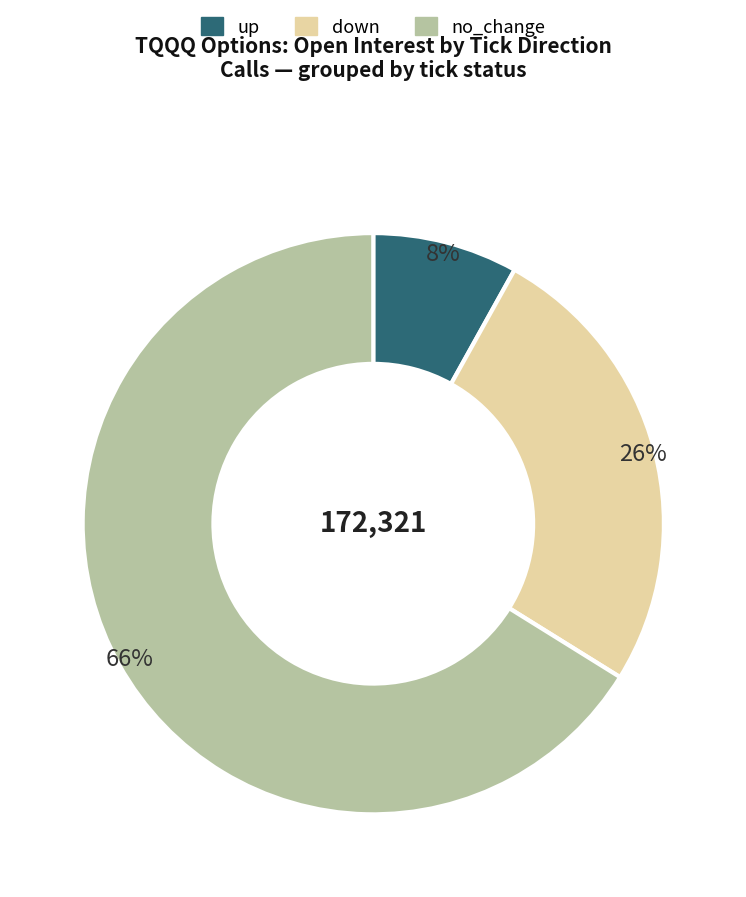

Is there any slice that represents more than half of the pie?

Yes